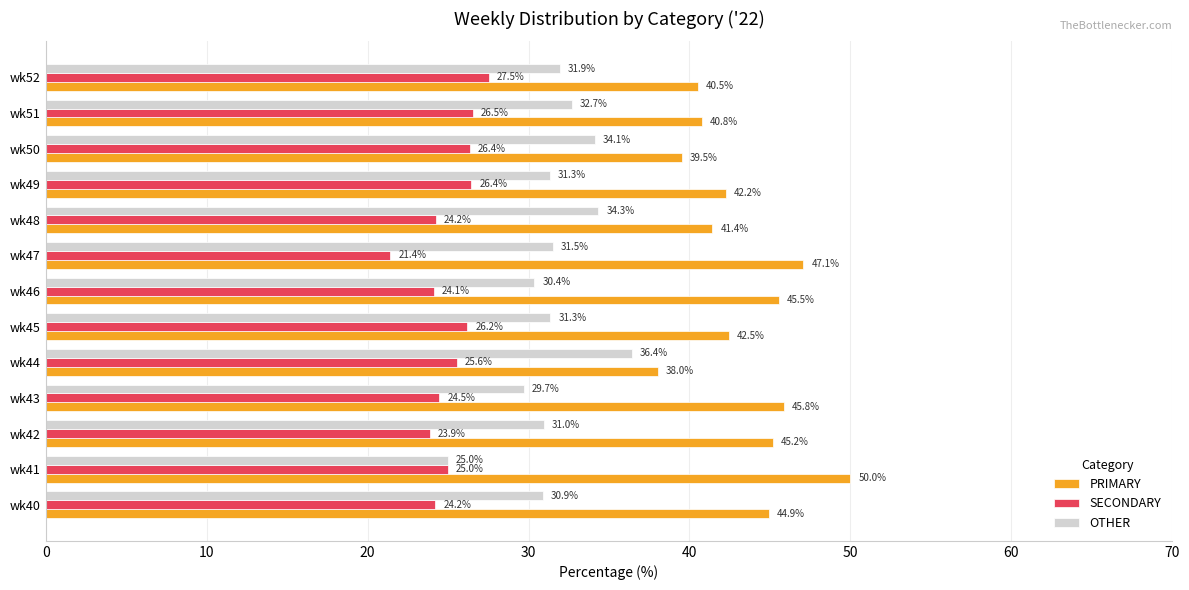

At which label is OTHER closest to 30?

wk43